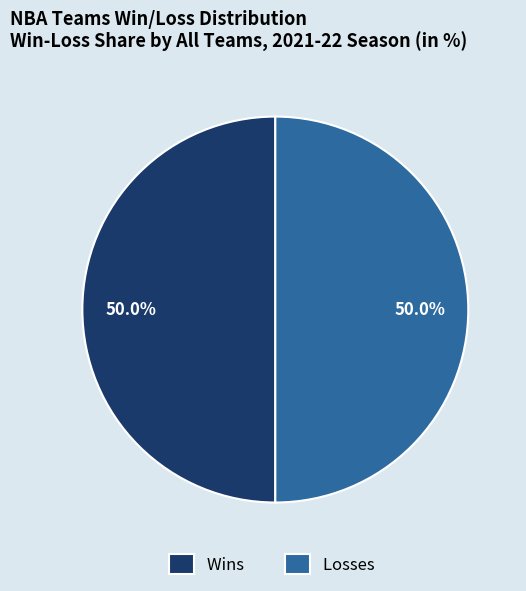

How much of the chart is everything except Losses?

50.0%